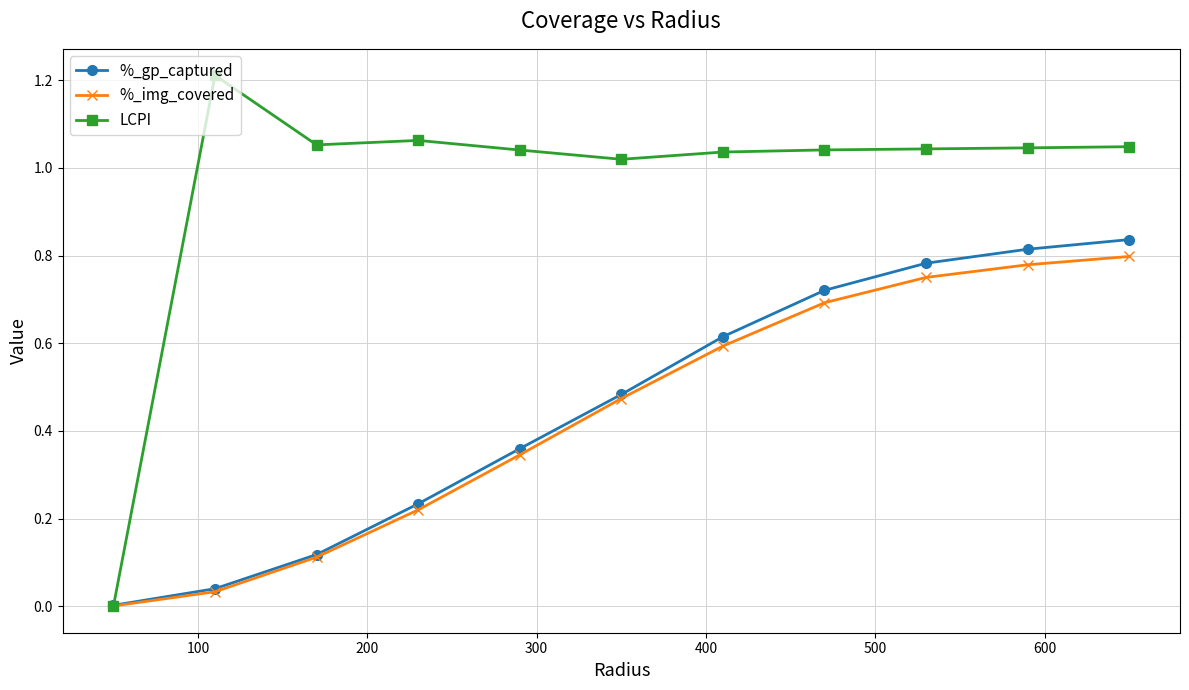

True or false: %_img_covered has more than 0 points higher than both neighbors.

False